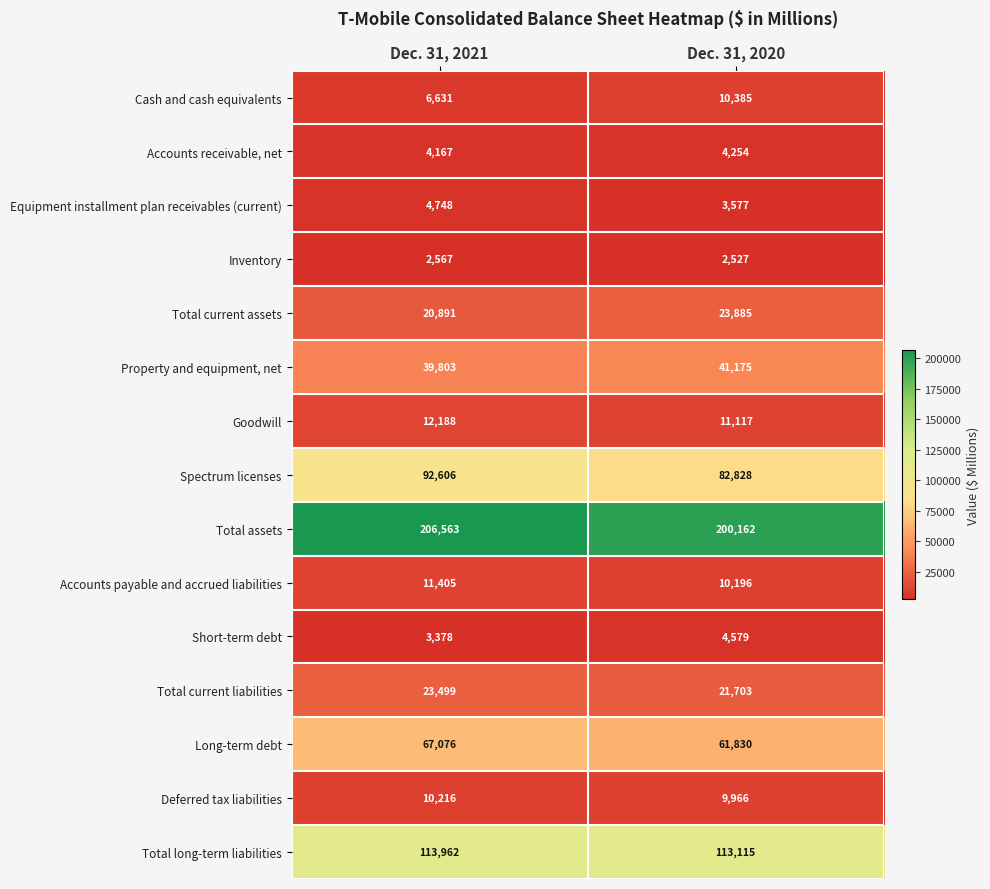

Count the number of categories in the chart.

2